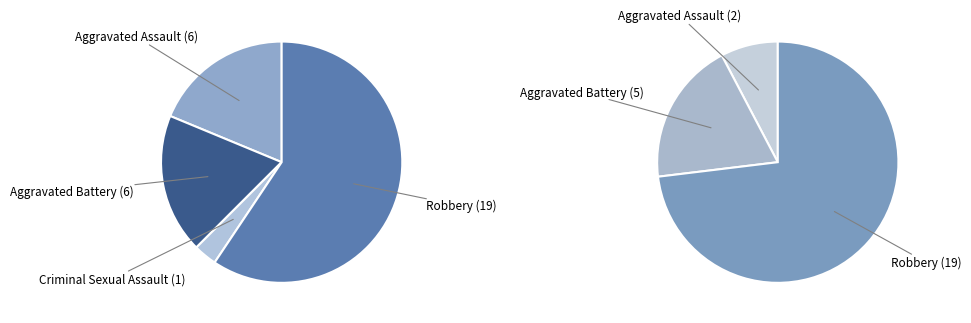

How many segments does this pie chart have?

4